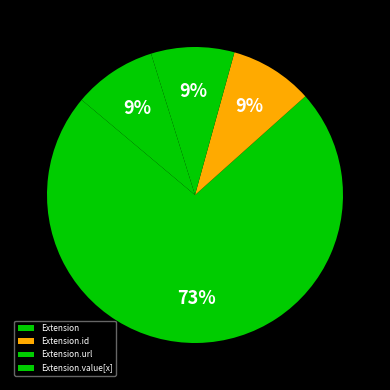

To the nearest percent, what is the difference between the largest and smallest slice percentages?

64%